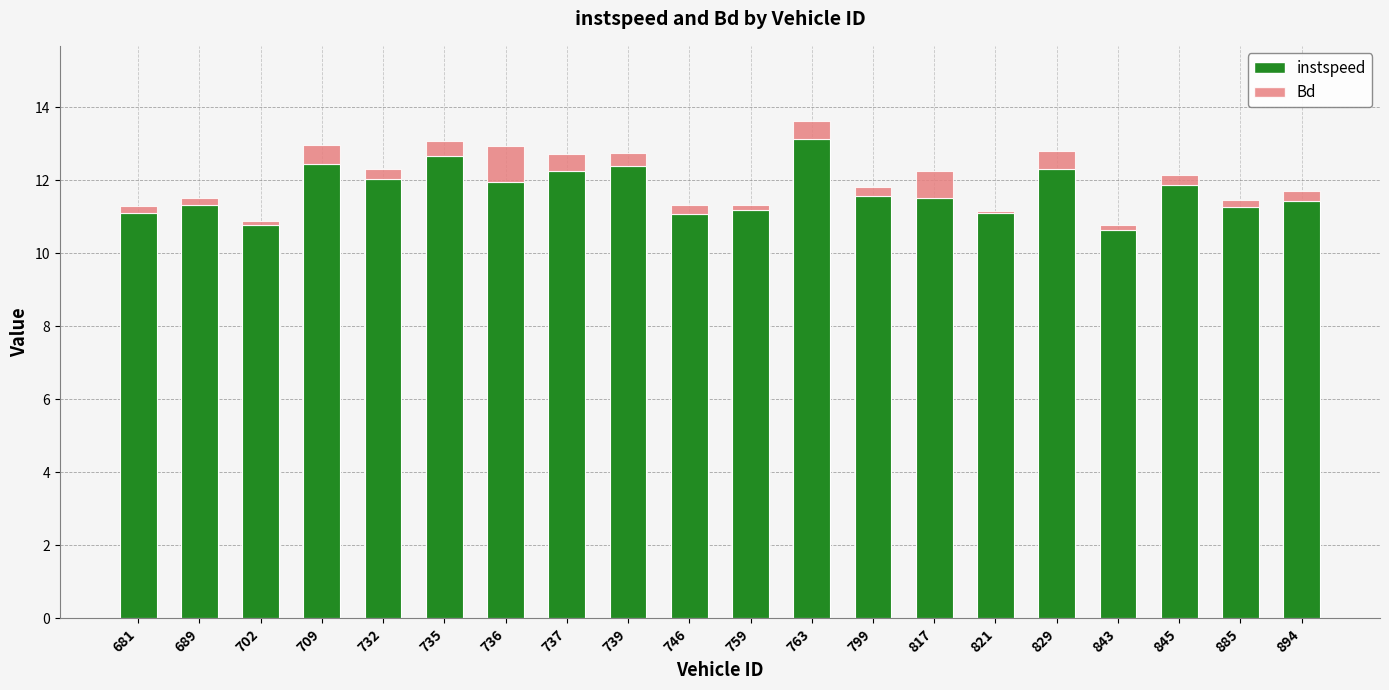

True or false: instspeed has a value of 12.0 at 732.

True